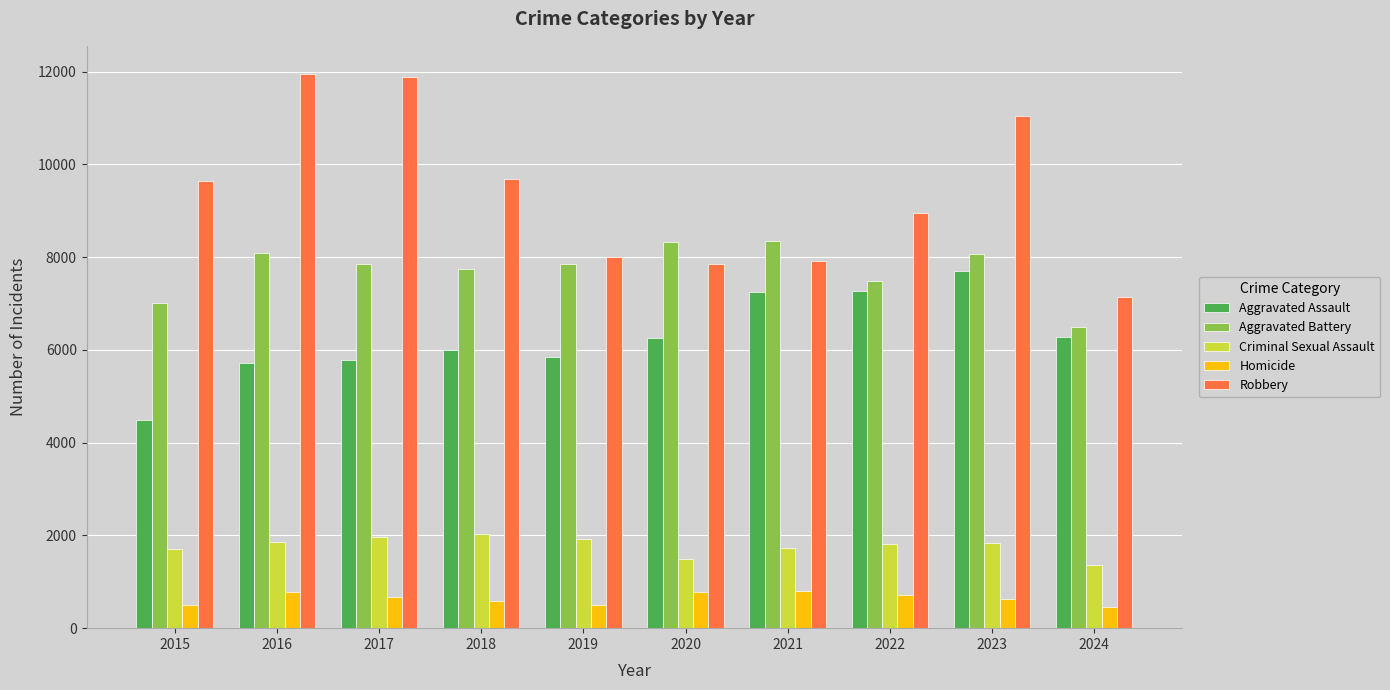

What is the sum of all Aggravated Battery values?

77265